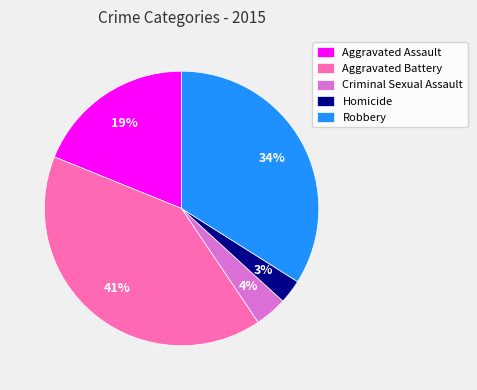

Between Aggravated Battery and Homicide, which is larger?

Aggravated Battery